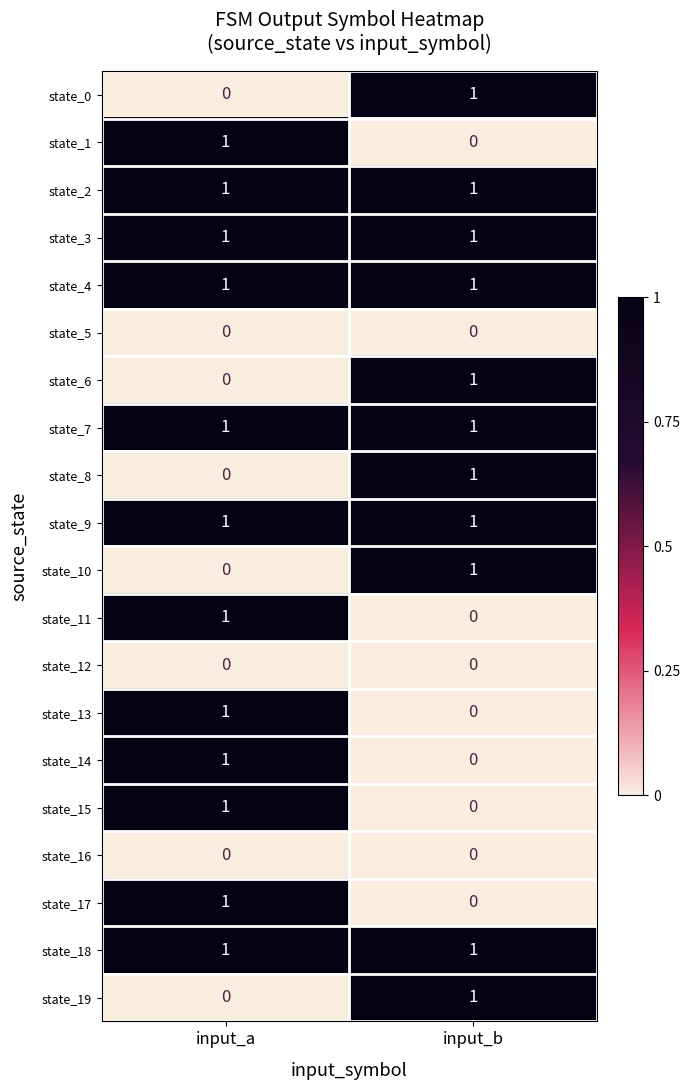

The value of state_10 at input_b is 0. True or false?

False